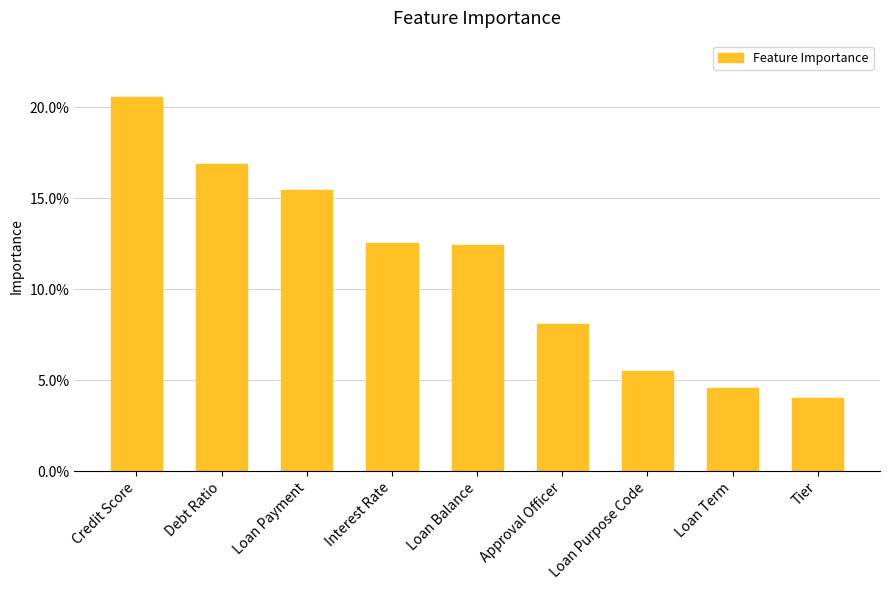

Rank the categories by value from lowest to highest.

Tier, Loan Term, Loan Purpose Code, Approval Officer, Loan Balance, Interest Rate, Loan Payment, Debt Ratio, Credit Score